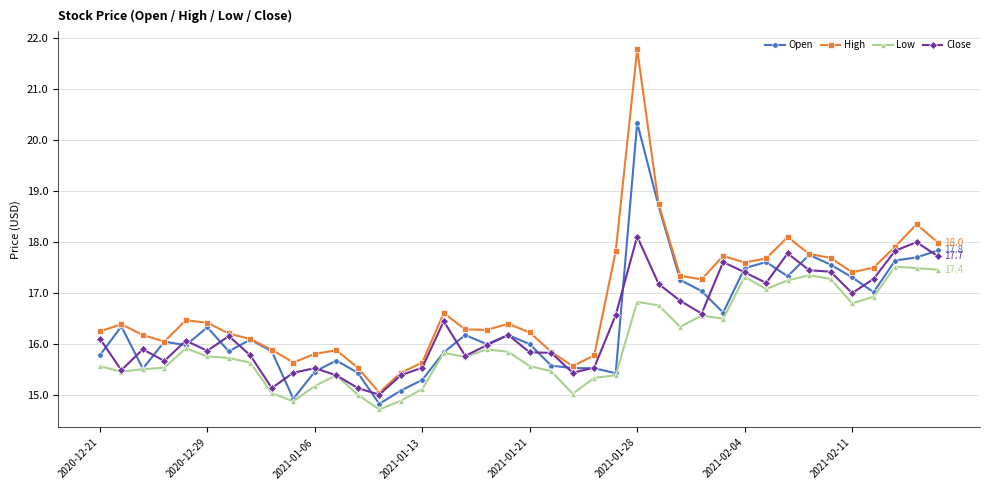

What is the smallest value displayed?

14.7